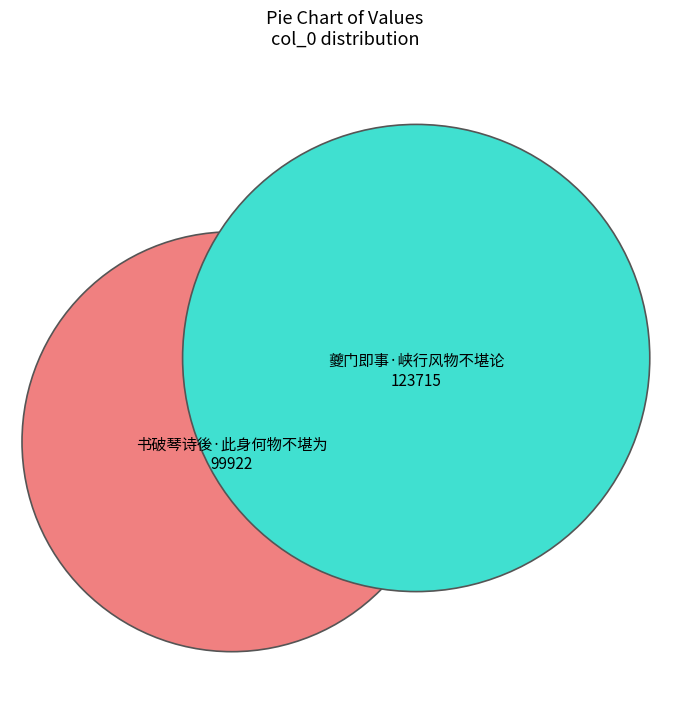

To the nearest percent, what is the average slice percentage?

50%